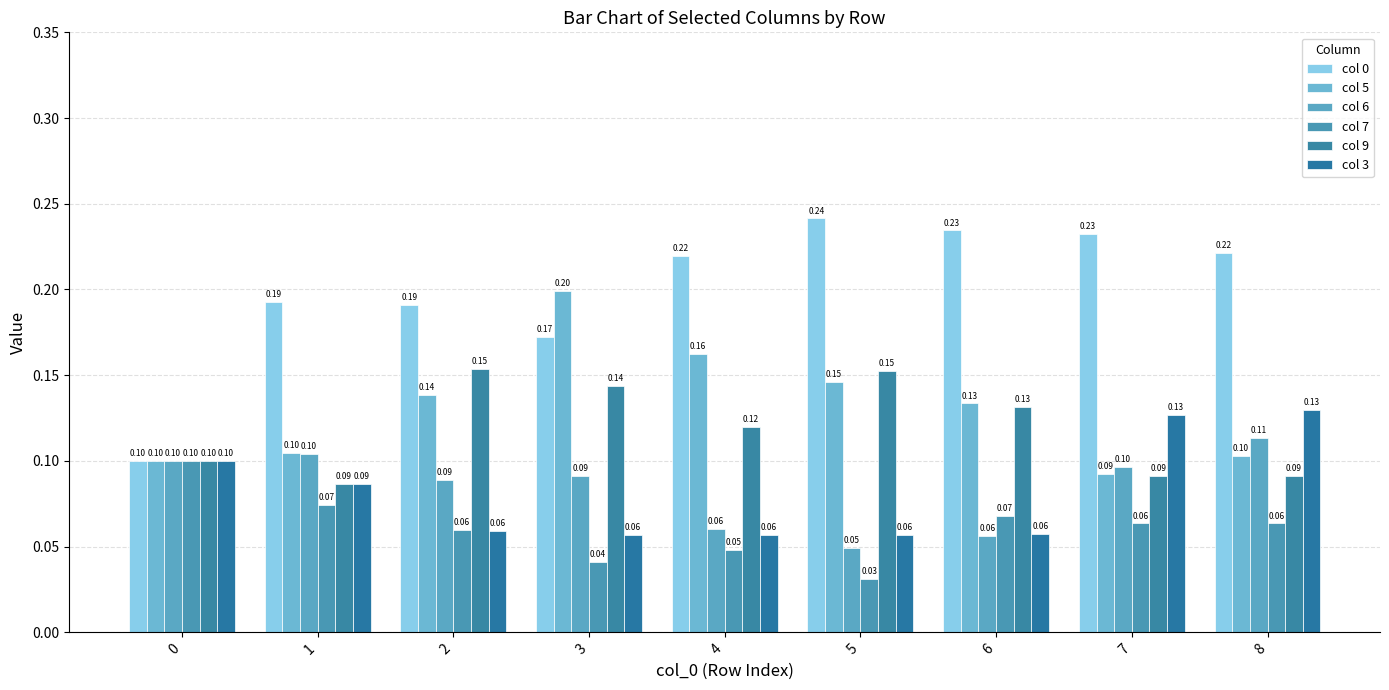

Which series has the largest total across all categories?

col 0